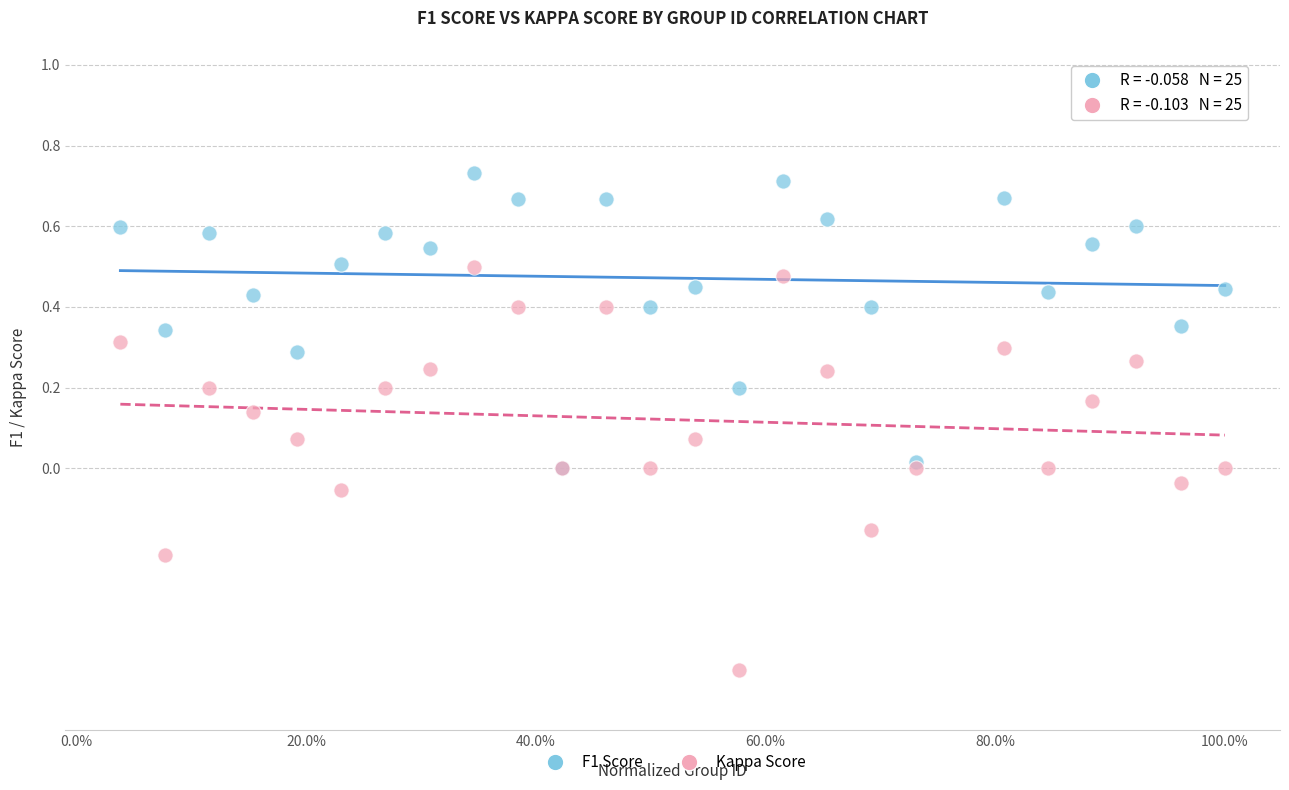

What are all the series names shown in the legend?

F1 Score, Kappa Score